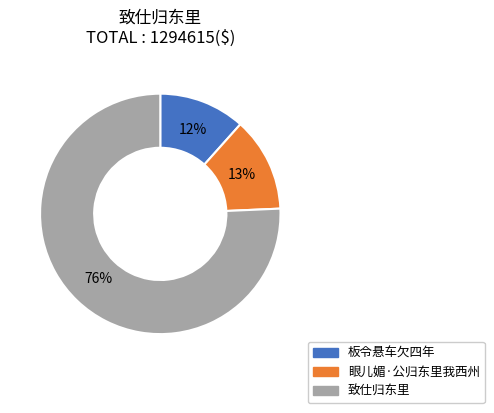

To the nearest percent, what percentage of the pie is 眼儿媚·公归东里我西州?

13%